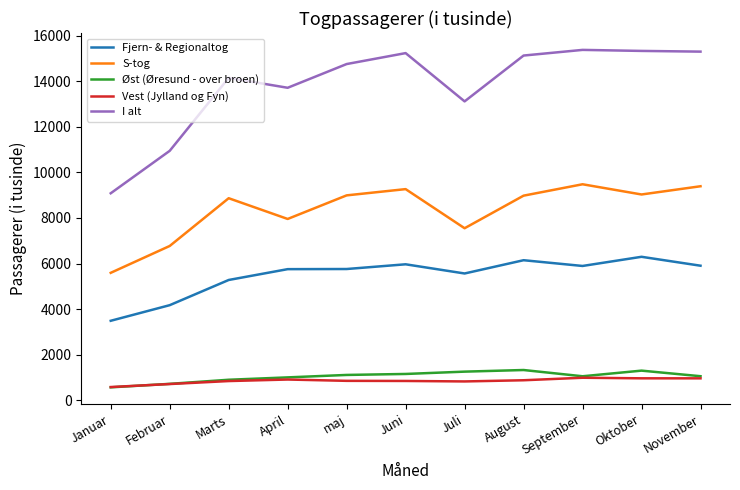

True or false: Fjern- & Regionaltog and I alt intersect in this chart.

False